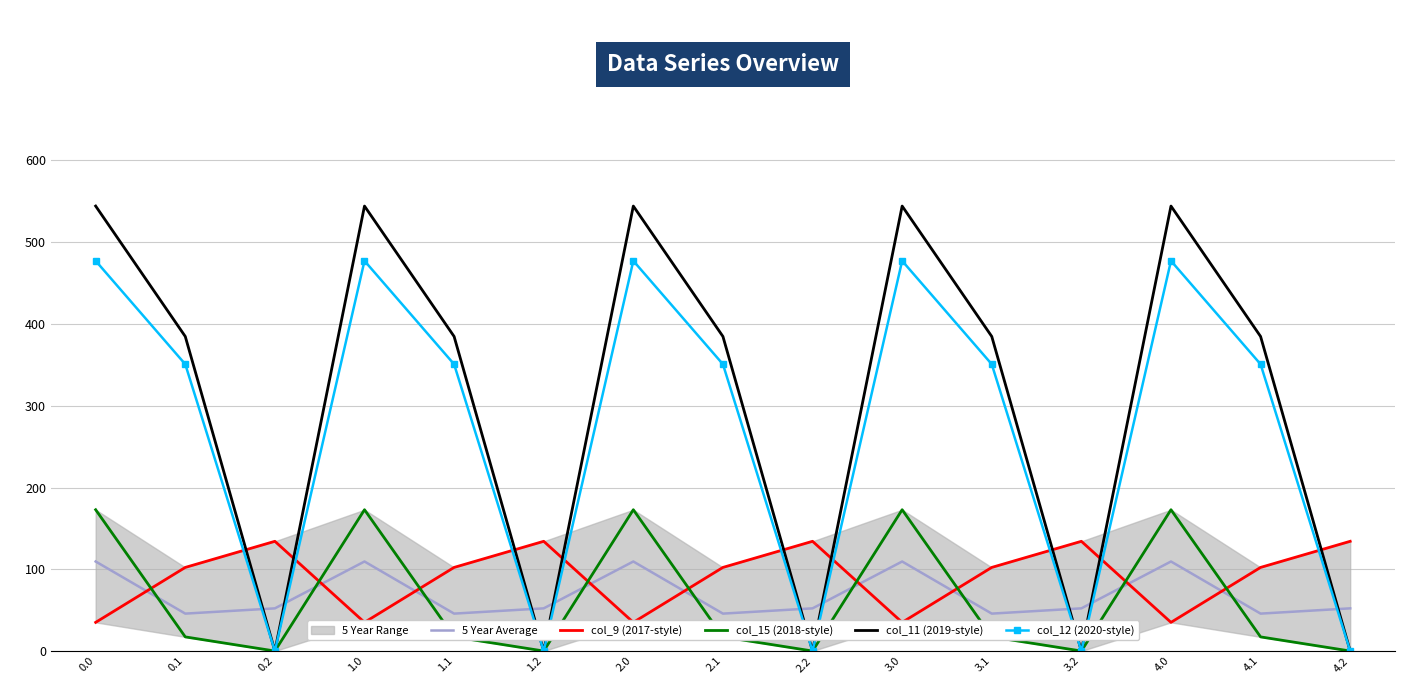

What is the label of the 1st point from the right?

4.2